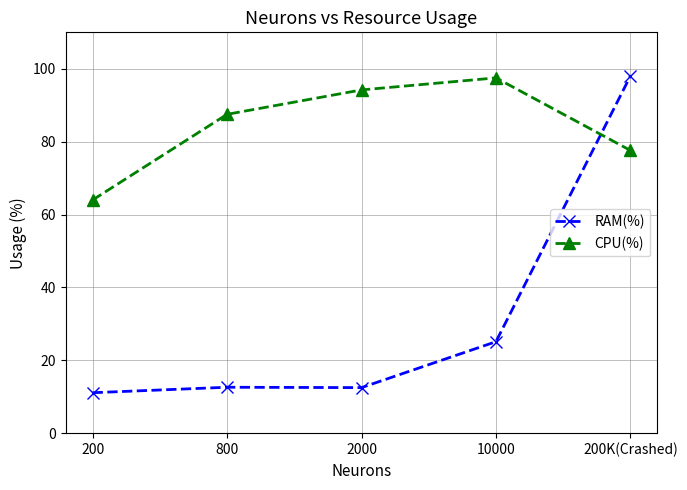

At which category does the chart reach its minimum across all series?

200